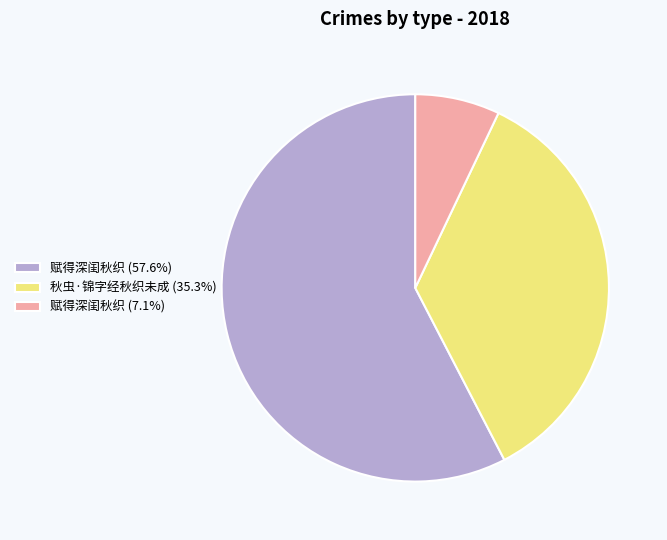

Is there a majority slice in this chart?

Yes